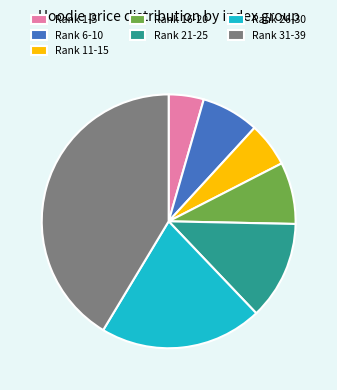

The Rank 11-15 slice represents 14% of the pie. True or false?

False